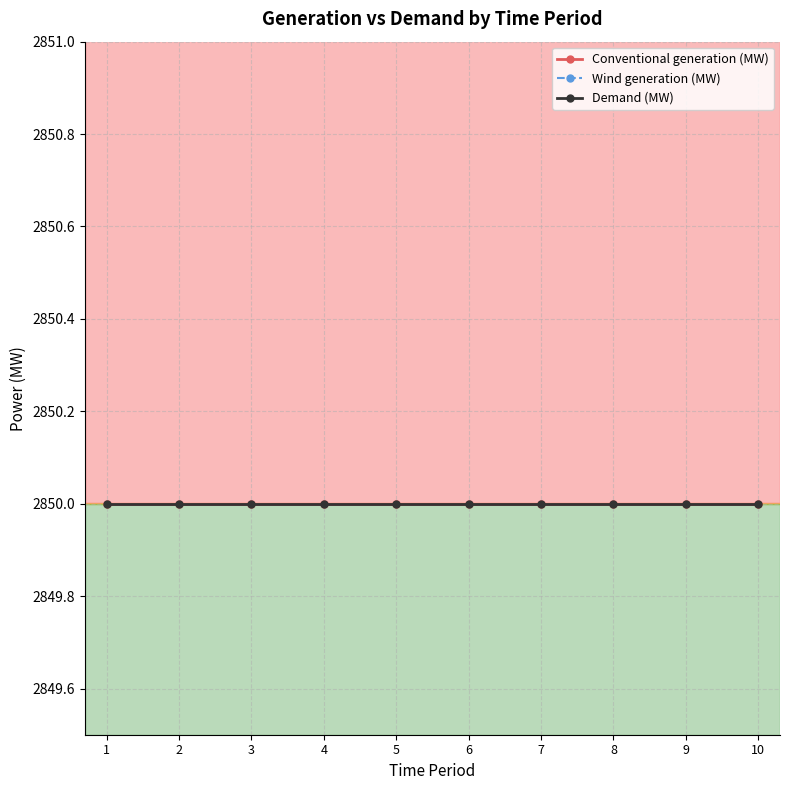

What are all the series names shown in the legend?

Conventional generation (MW), Wind generation (MW), Demand (MW)